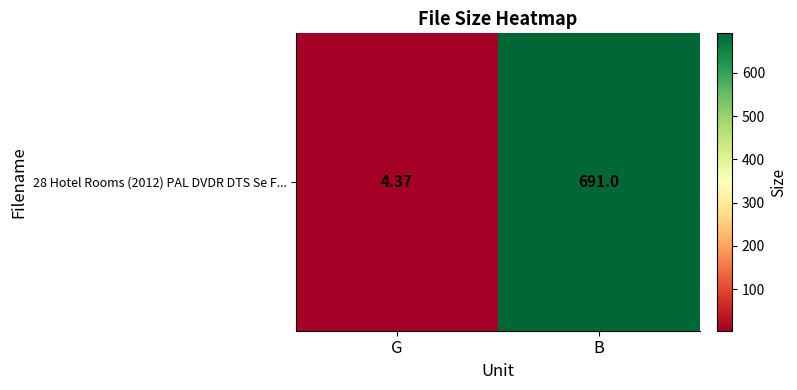

List the labels in order of value, smallest first.

G, B